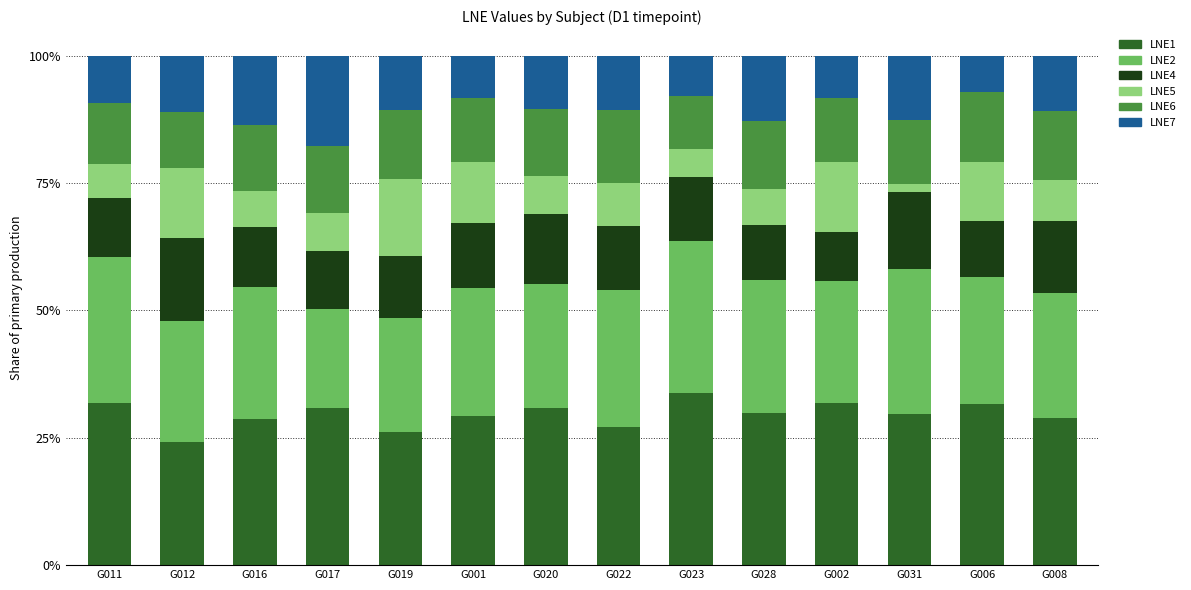

True or false: LNE1 has a value of 26.1 at G019.

True